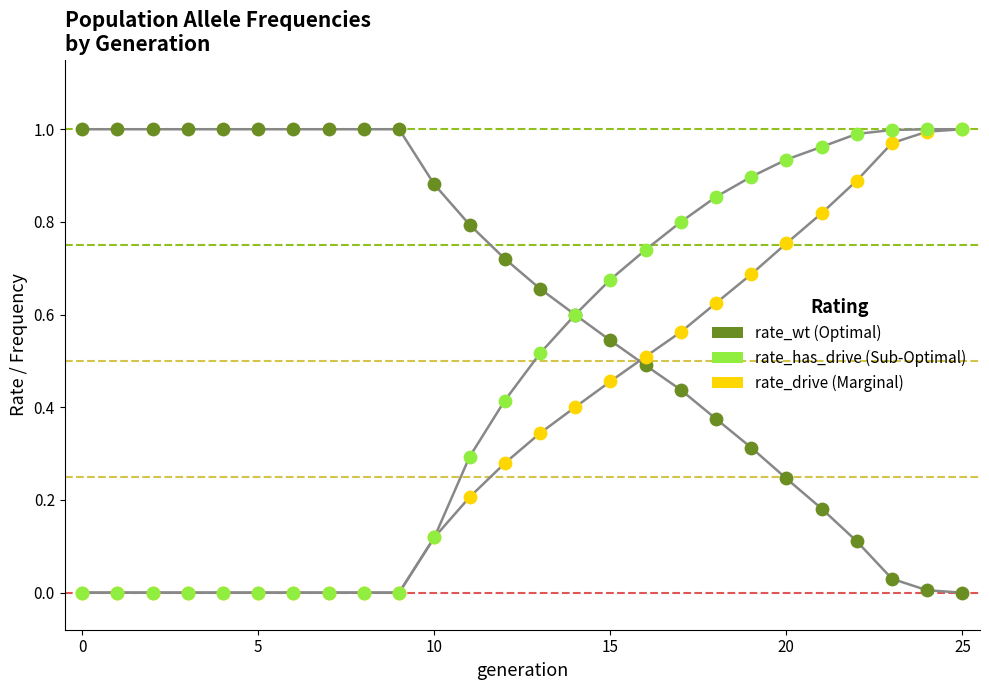

Which series has the largest Y range (max minus min)?

Optimal